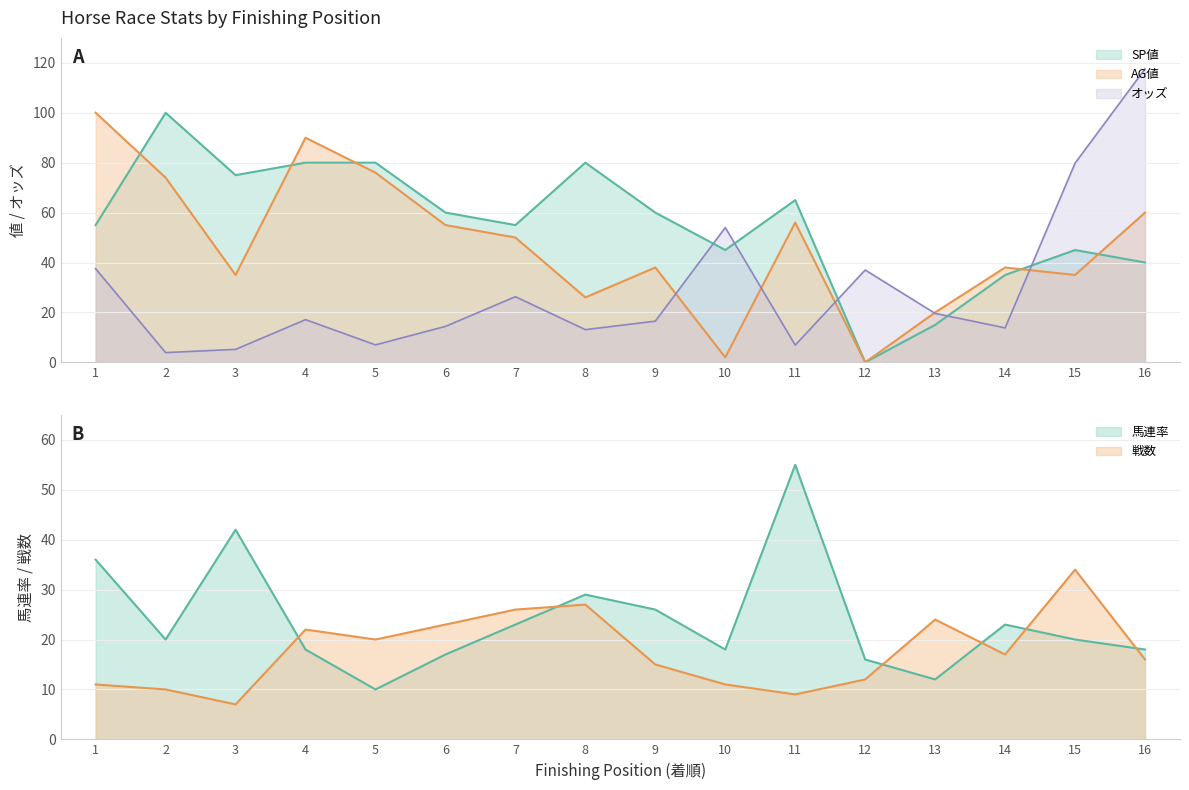

What is the difference between the highest and lowest values at 10?

52.0